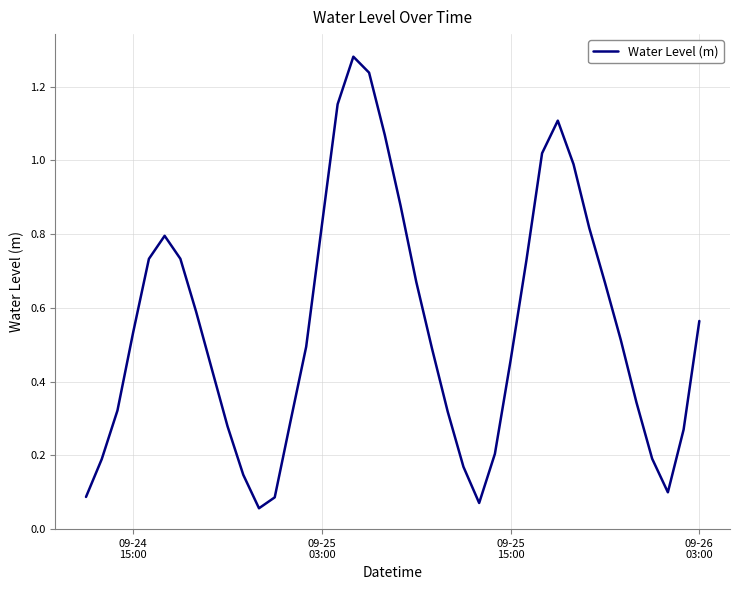

Reading left to right, extract all data points from this chart.

0.1	0.2	0.3	0.5	0.7	0.8	0.7	0.6	0.4	0.3	0.1	0.1	0.1	0.3	0.5	0.8	1.2	1.3	1.2	1.1	0.9	0.7	0.5	0.3	0.2	0.1	0.2	0.5	0.7	1.0	1.1	1.0	0.8	0.7	0.5	0.3	0.2	0.1	0.3	0.6